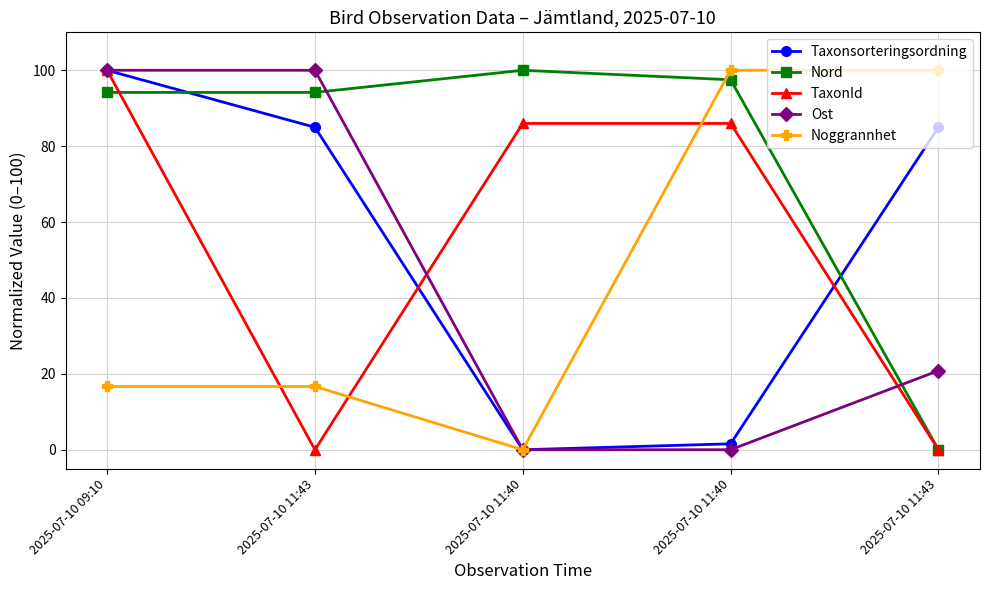

How many values in Nord are above zero?

4